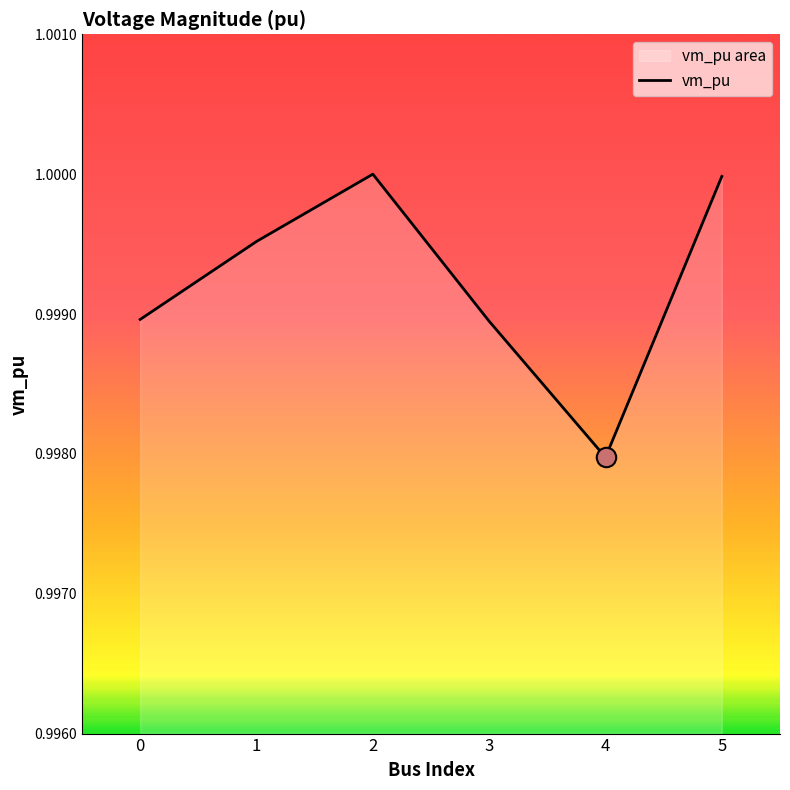

The chart shows a value of 1.0 at 1. True or false?

True